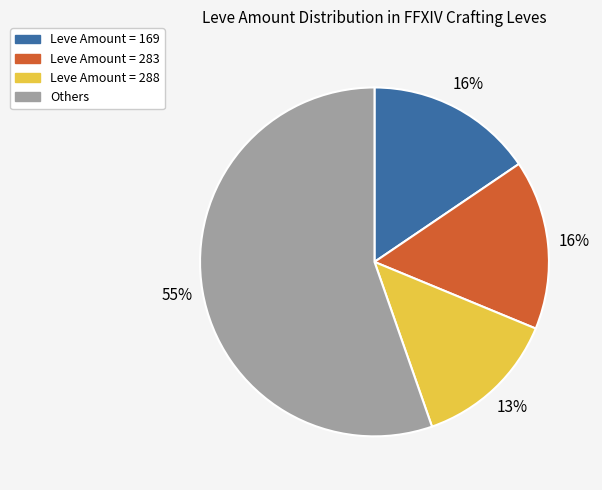

Which category has the smallest portion of the pie?

Leve Amount = 288